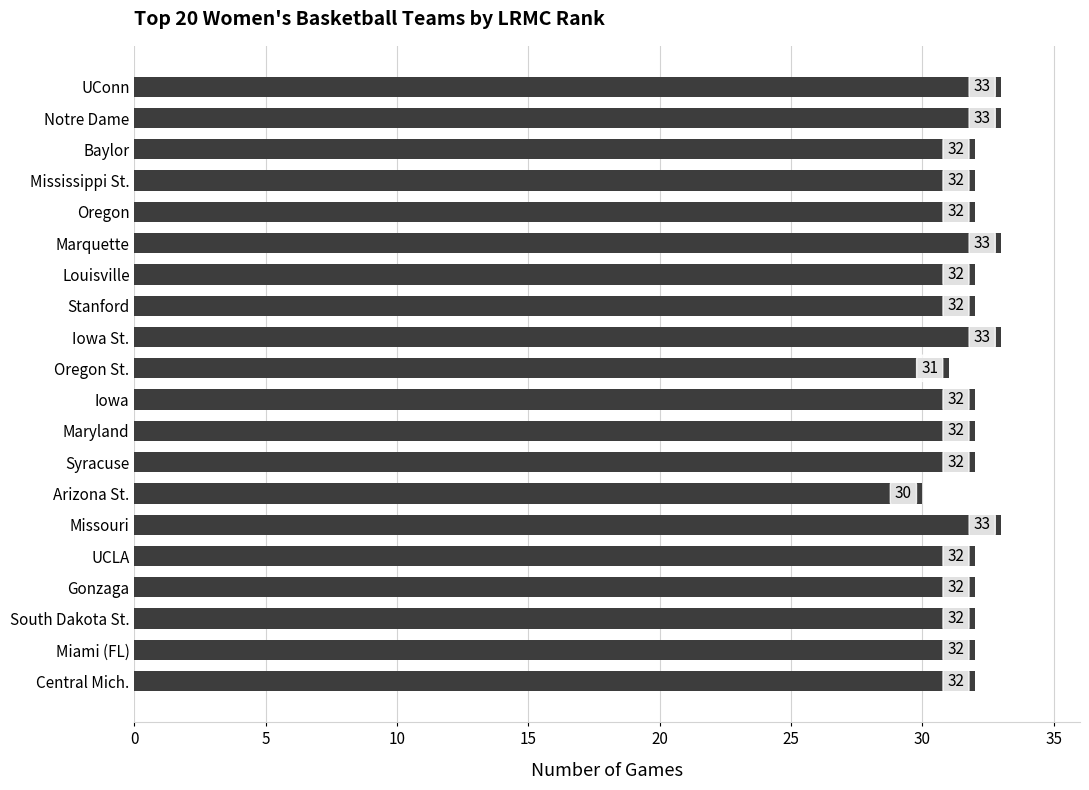

At which category does the chart reach its minimum across all series?

Arizona St.